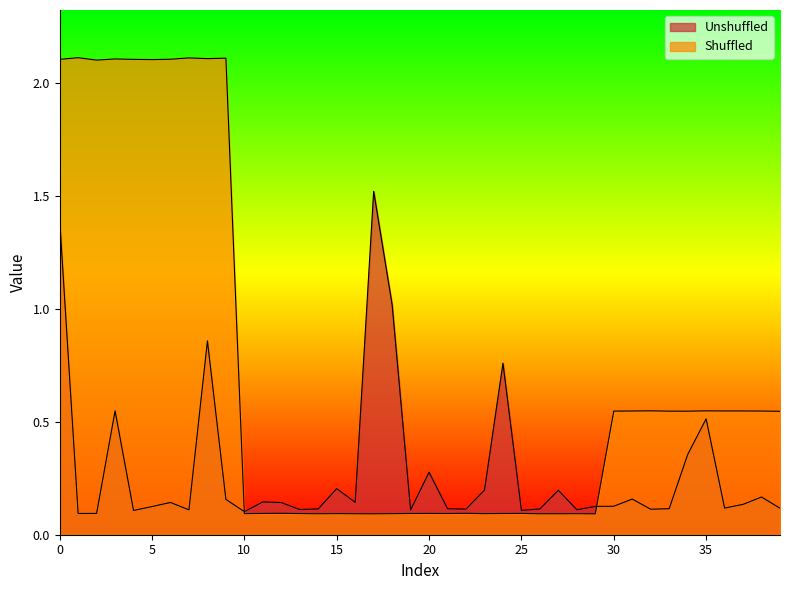

After their last crossing, which series has the higher values: Shuffled or Unshuffled?

Shuffled